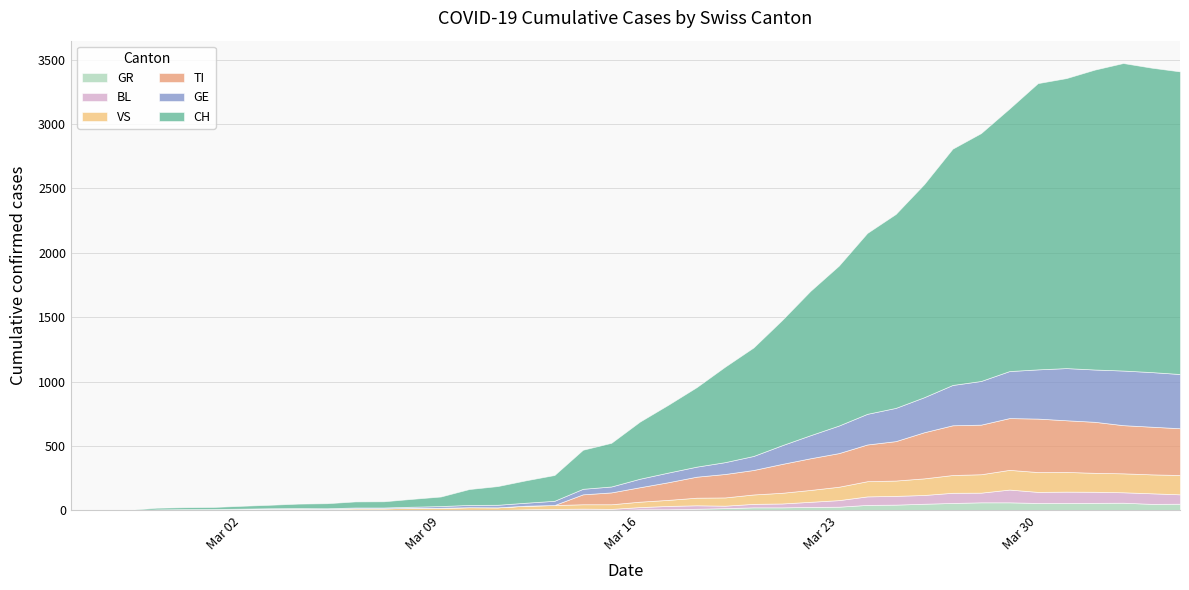

What is the value of the BL point at the 18th from the left?

12